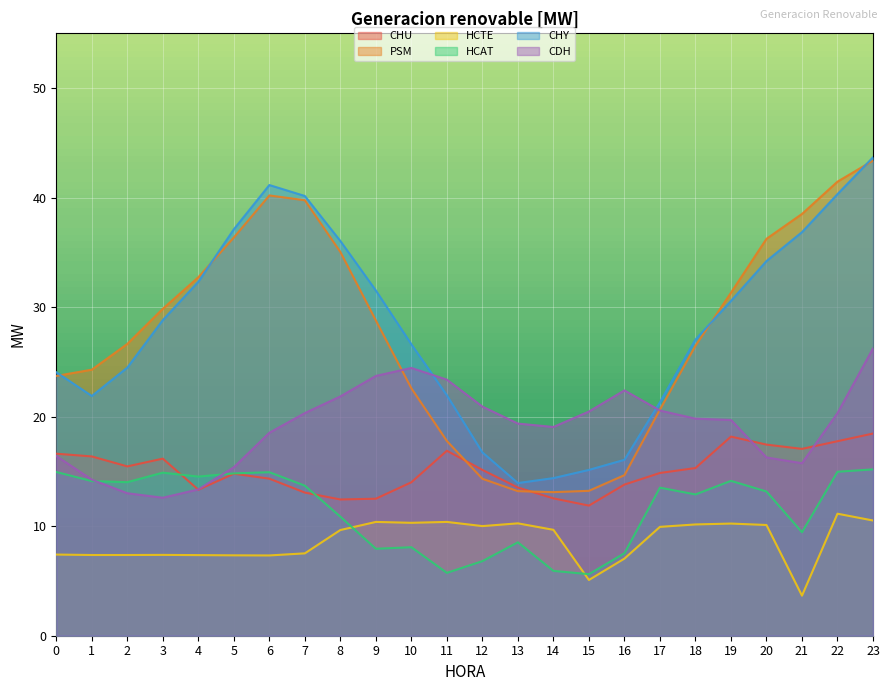

What is the sum of all CHU values?

362.0